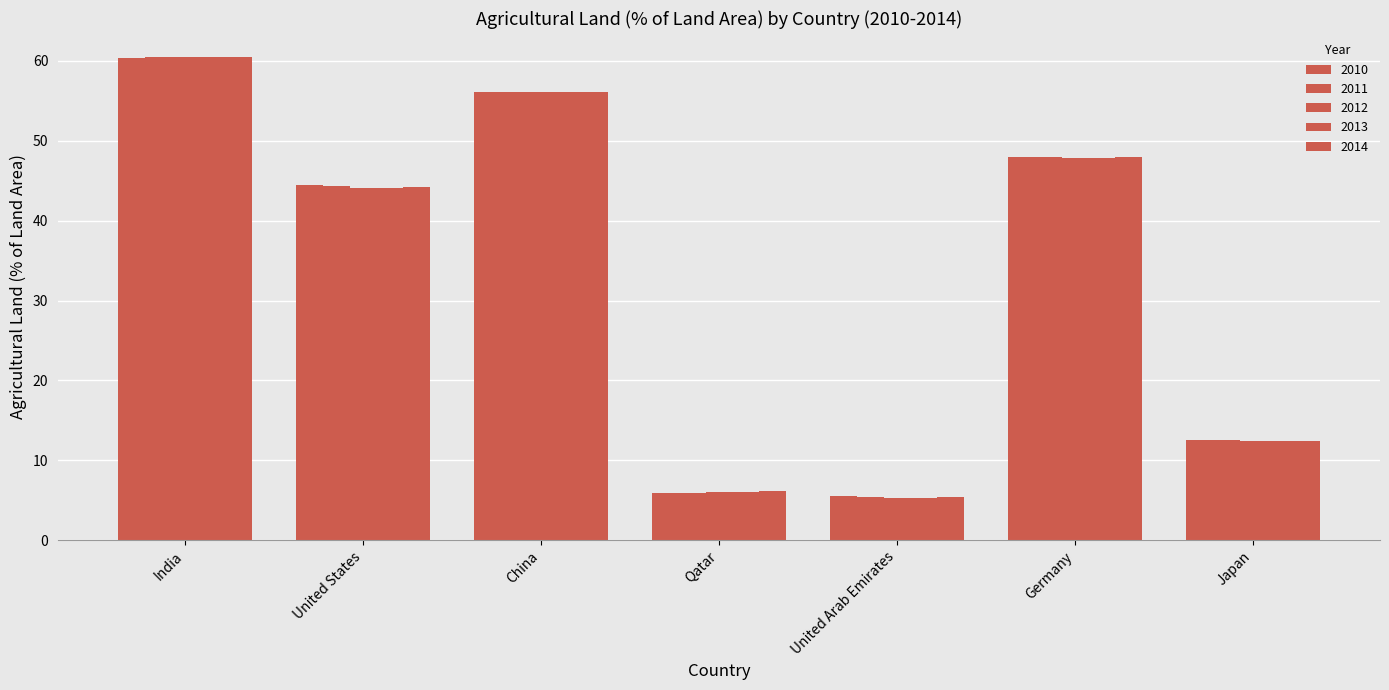

How many bars are there in total?

35